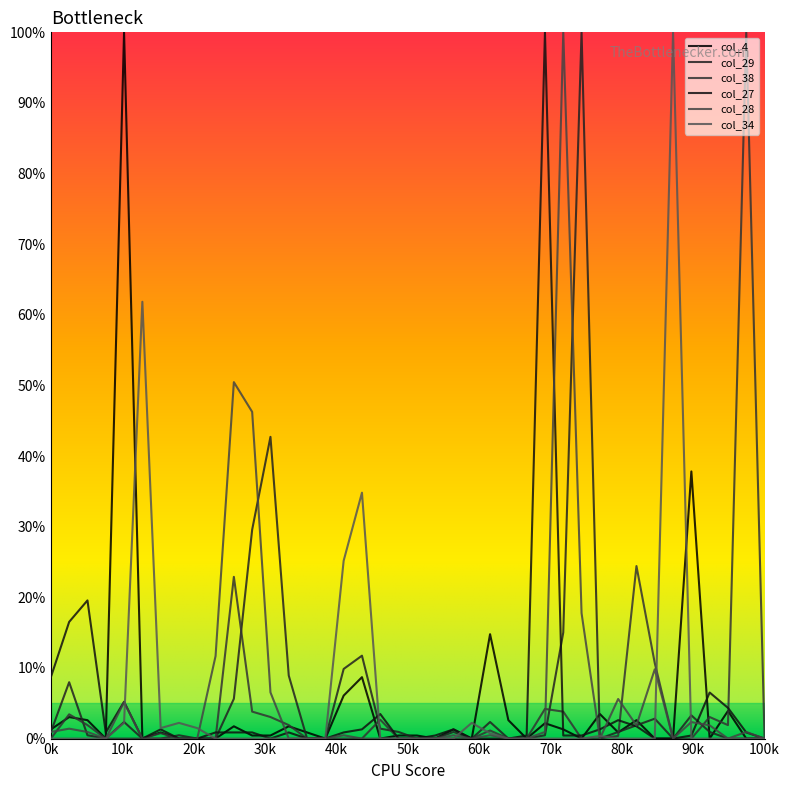

At which category does col_27 reach its first local peak?

20k